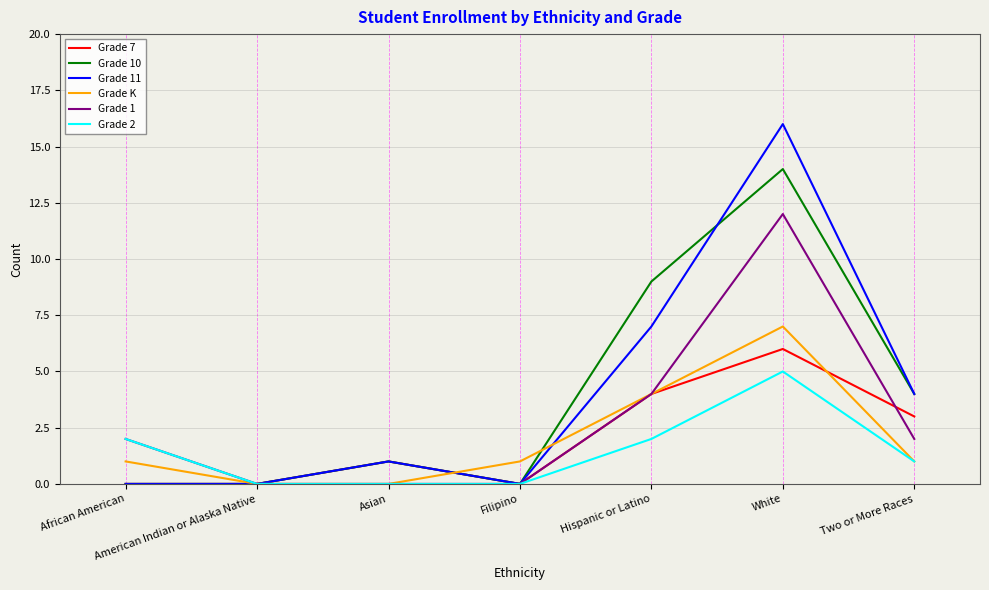

The Grade 1 series shows 0 at Filipino. True or false?

True